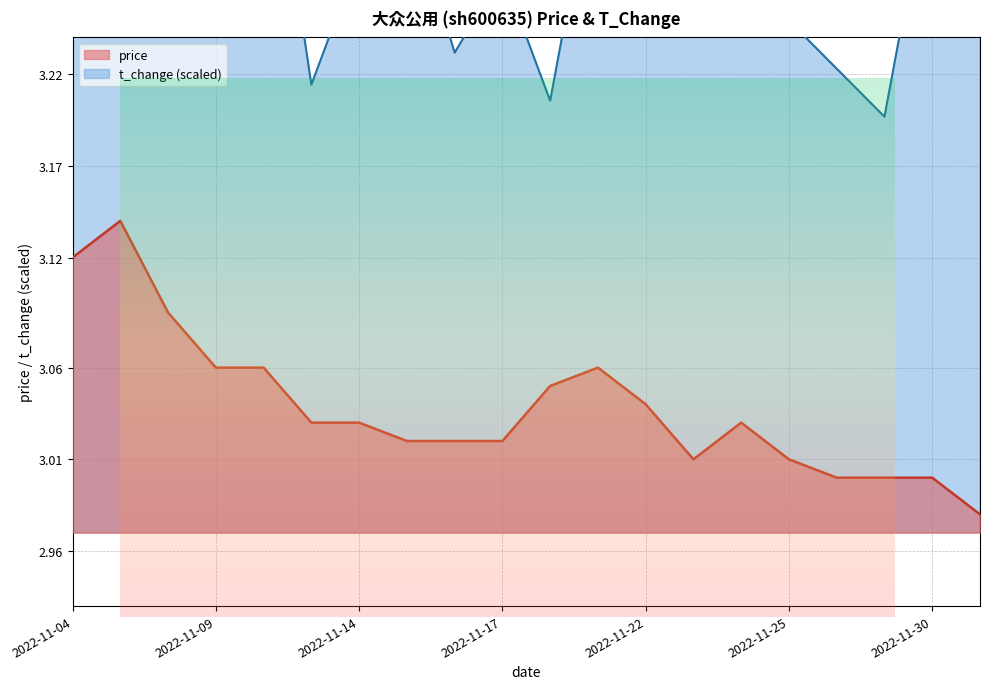

Does the chart display data point markers on the line(s)?

No